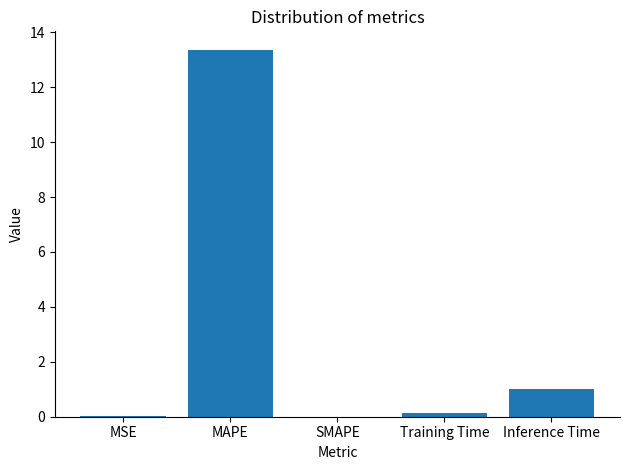

The value at Inference Time is 1.5. True or false?

False